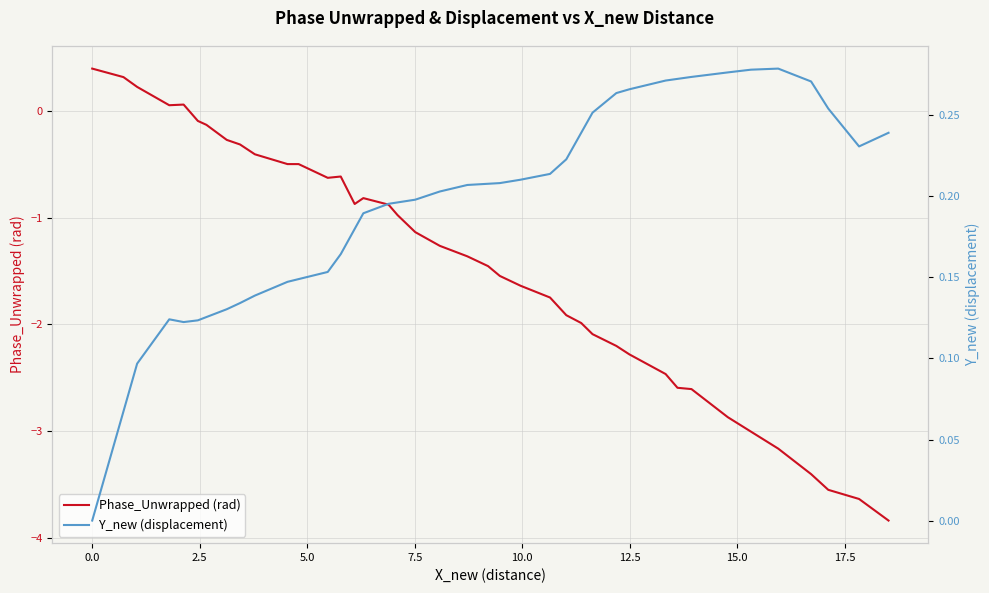

What are all the series names shown in the legend?

Phase_Unwrapped (rad), Y_new (displacement)